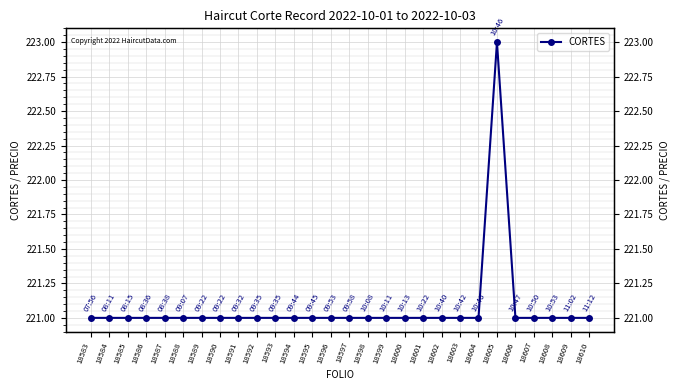

Which category has the highest value across all series?

18605